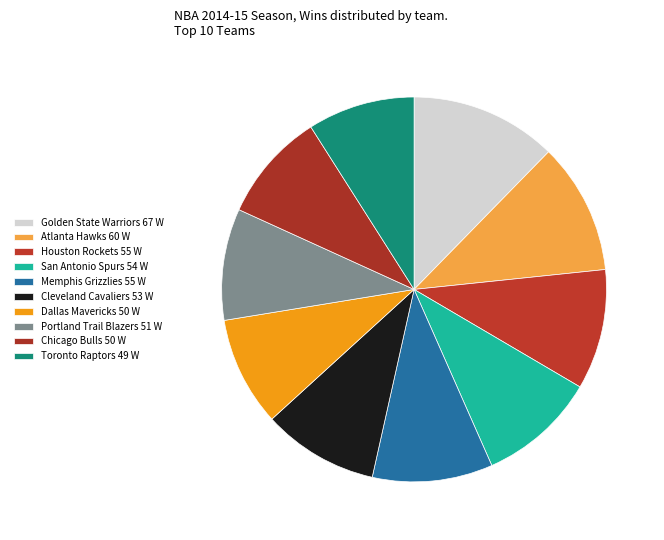

Combined, what portion of the pie is Memphis Grizzlies and Houston Rockets?

20.2%